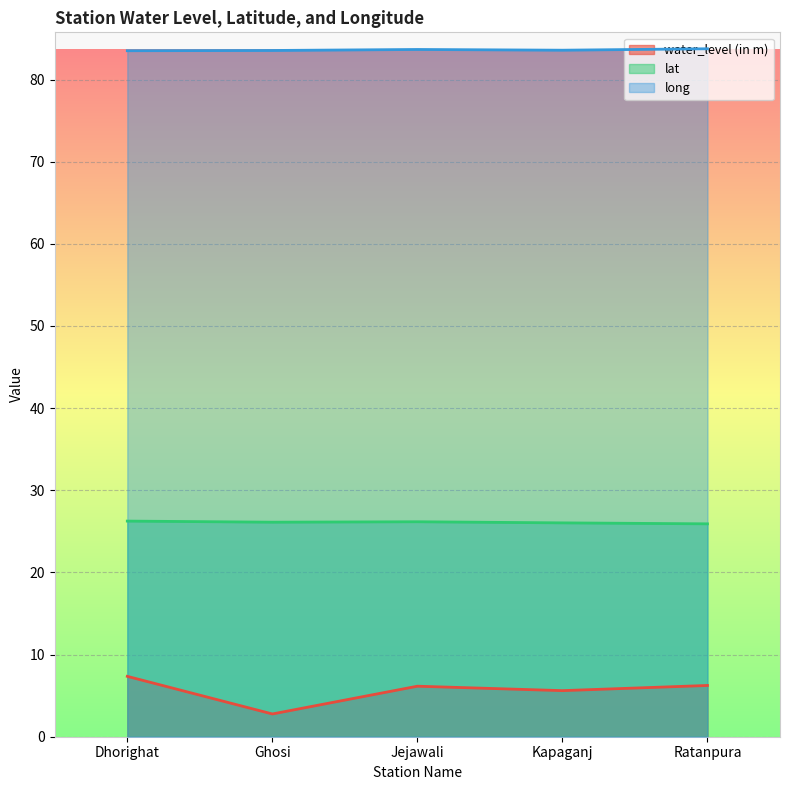

At which category is the sum across all series the highest?

Dhorighat